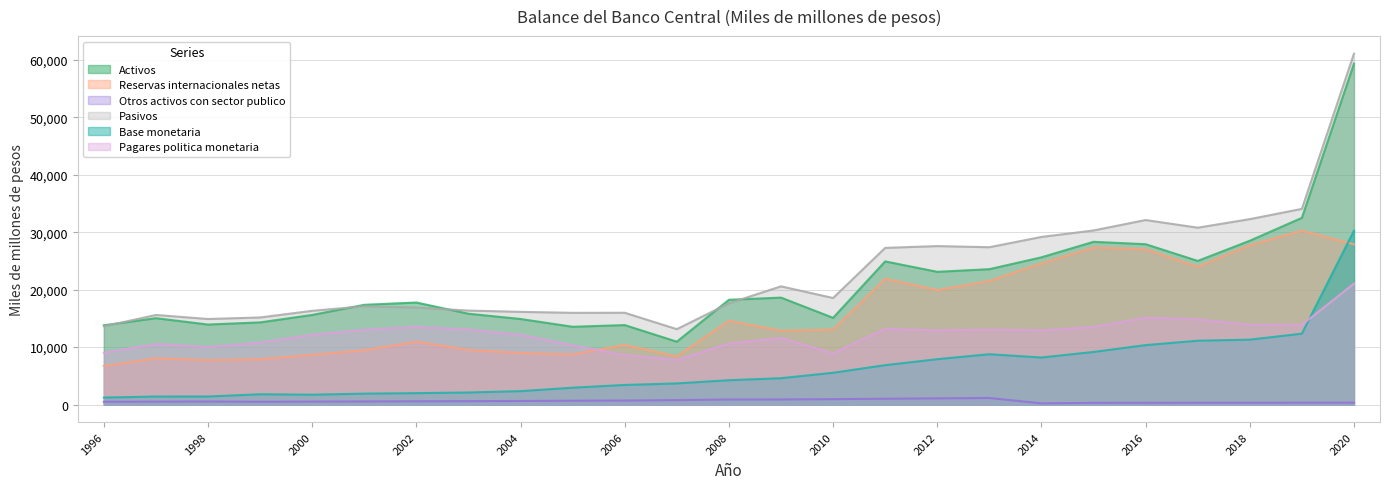

What is the difference between the maximum and minimum values in the Base monetaria series?

29045